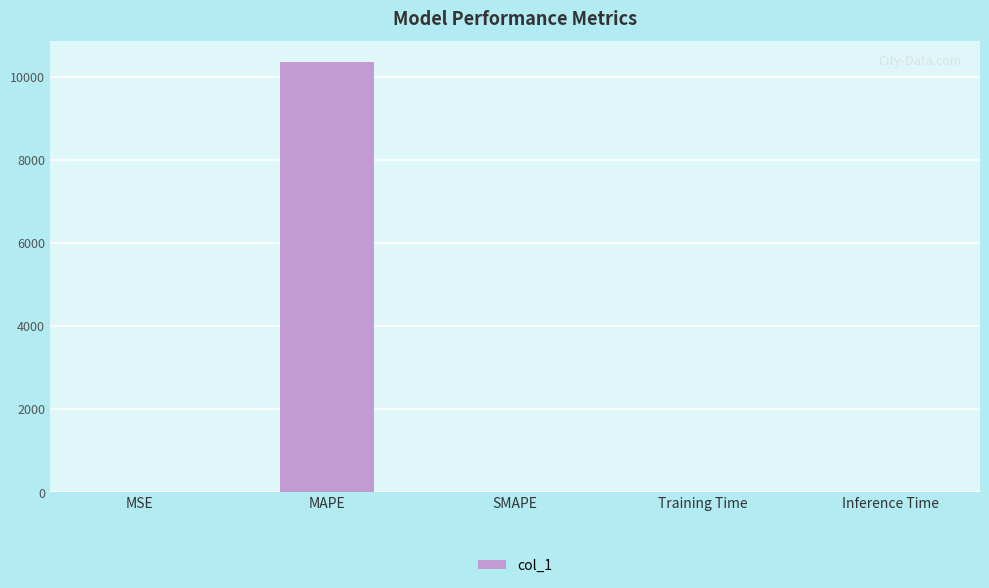

What is the greatest value displayed?

10341.3